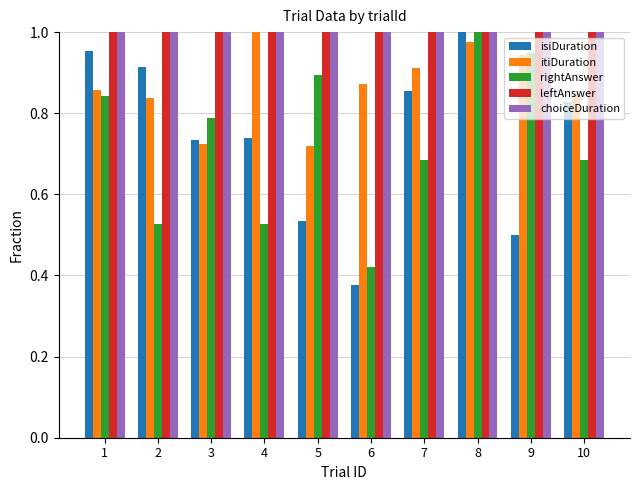

Is the value of rightAnswer at 2 greater than the value of itiDuration at 2?

No